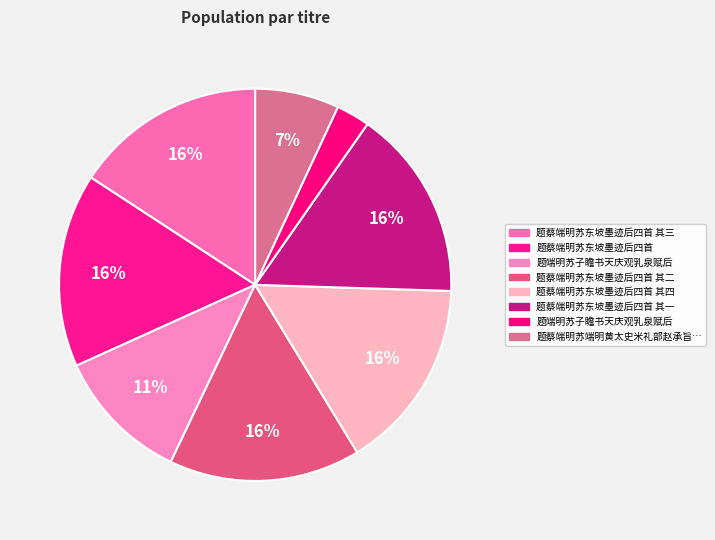

How many segments does this pie chart have?

8